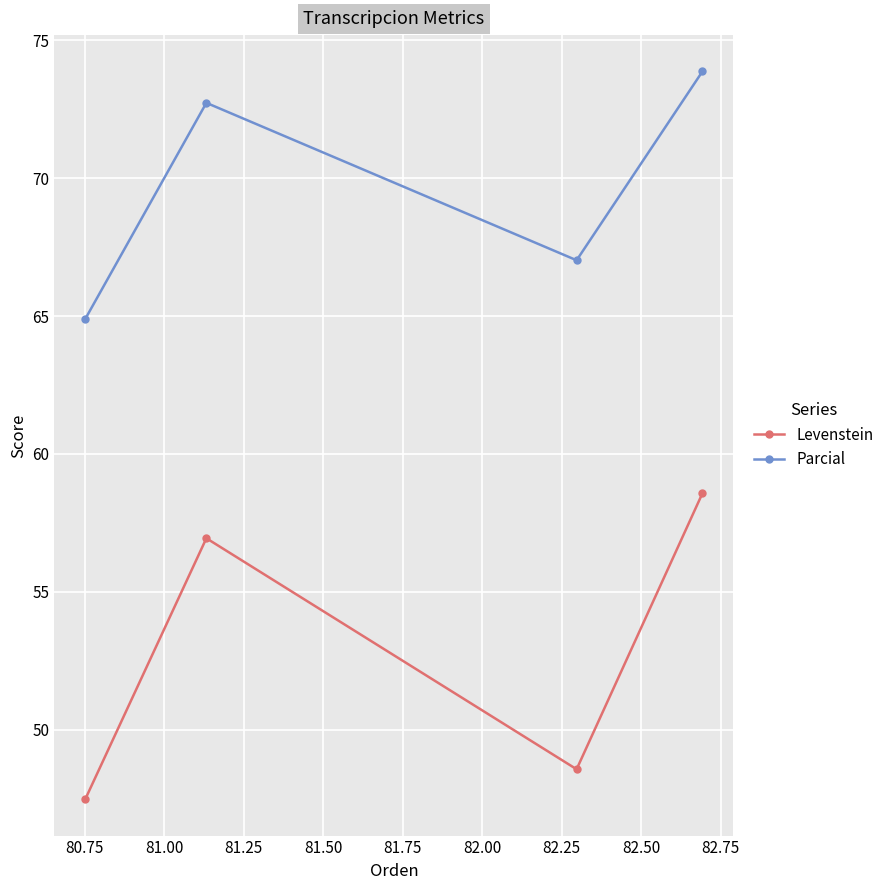

Reading left to right, what are all the values shown in this chart?

Levenstein: 47.5	56.9	48.6	58.6
Parcial: 64.9	72.7	67.0	73.9